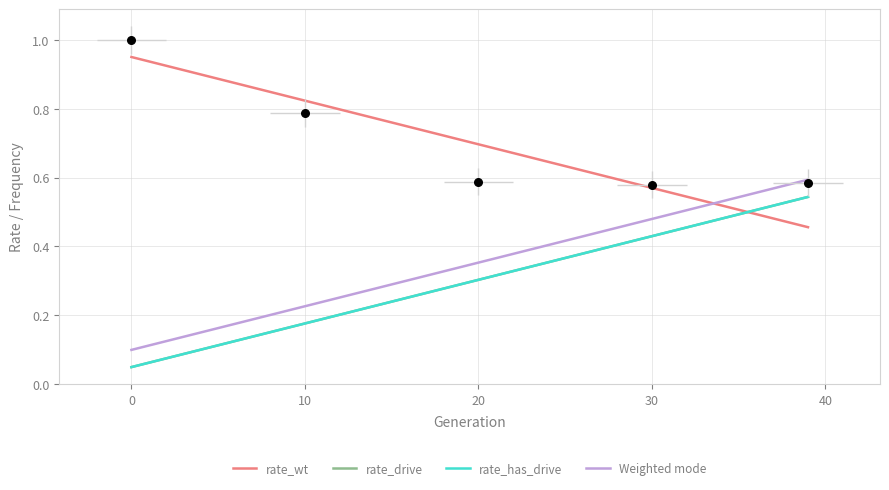

Which series reaches the maximum Y coordinate?

rate_wt